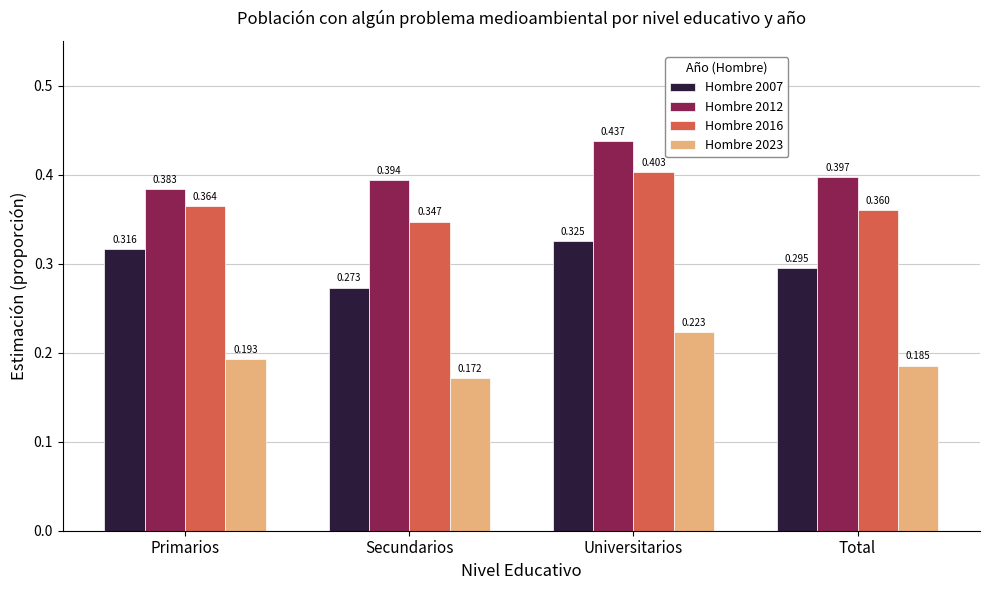

Which series changed the most between Universitarios and Total?

Hombre 2016